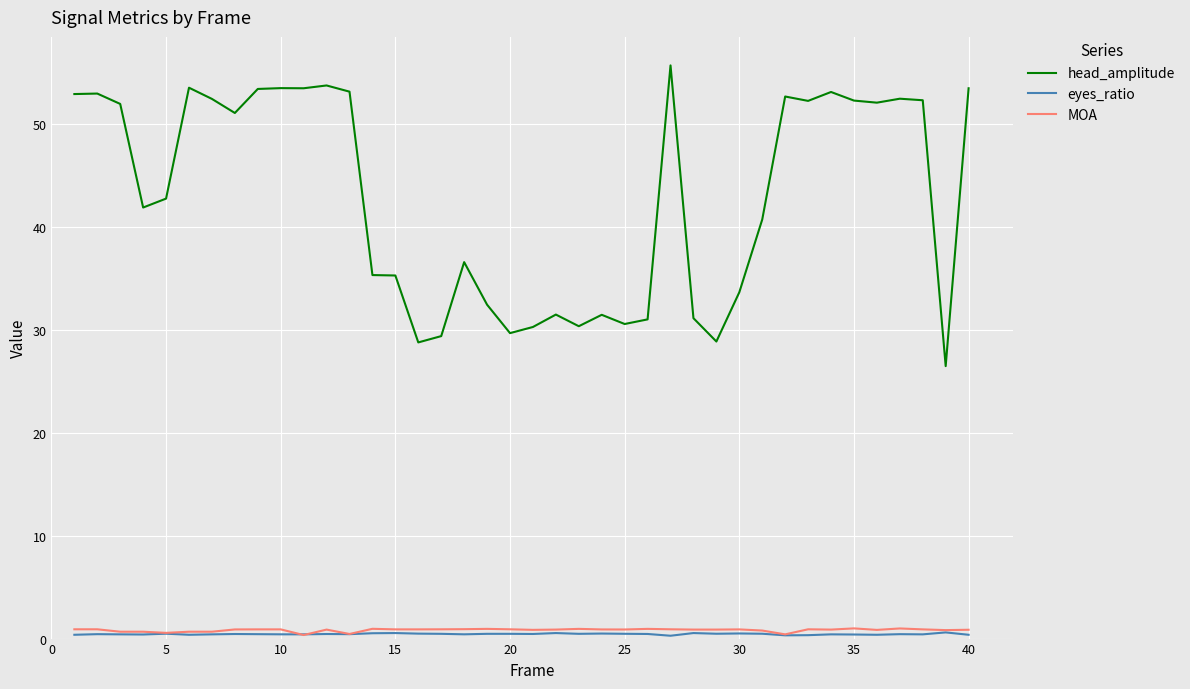

Which series has the largest total across all categories?

head_amplitude